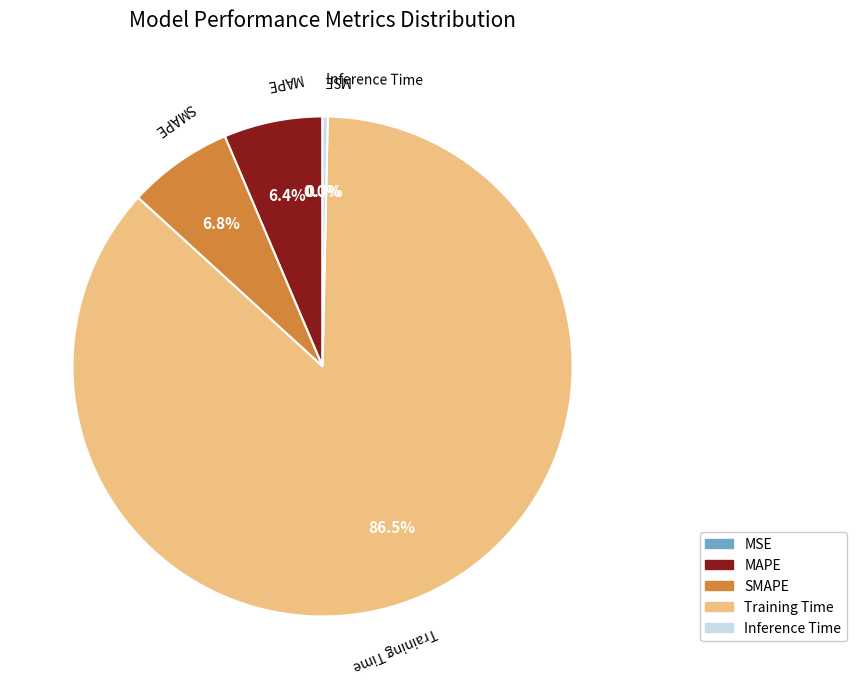

Does any single category account for the majority?

Yes